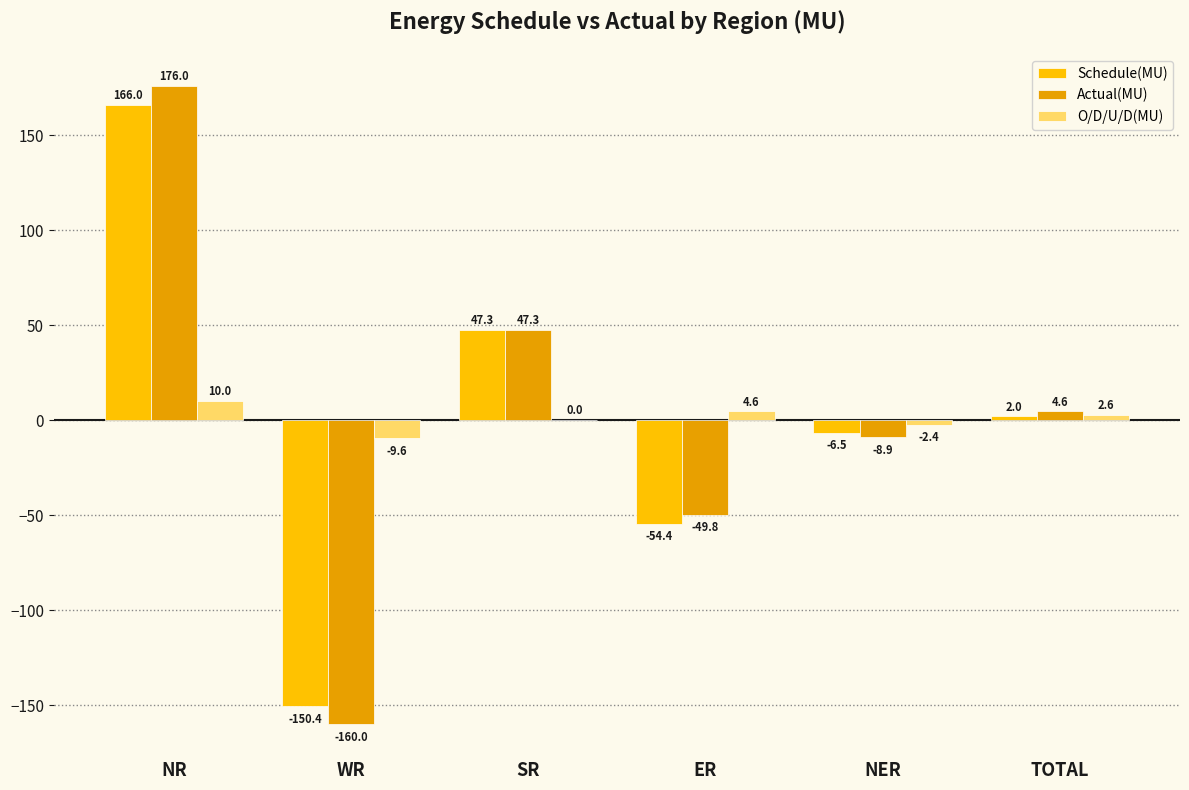

What is the maximum value shown in the chart?

176.0